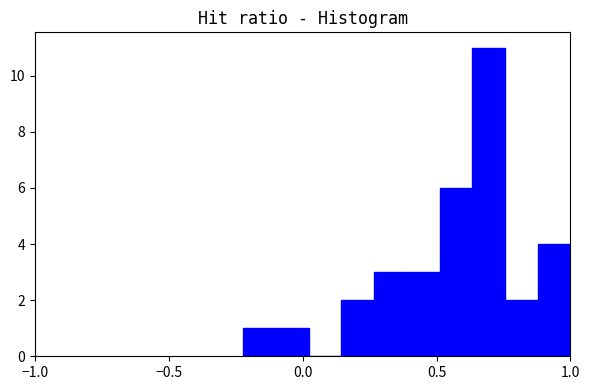

Read against the x-axis, roughly where is the centre of the tallest bar?

0.70